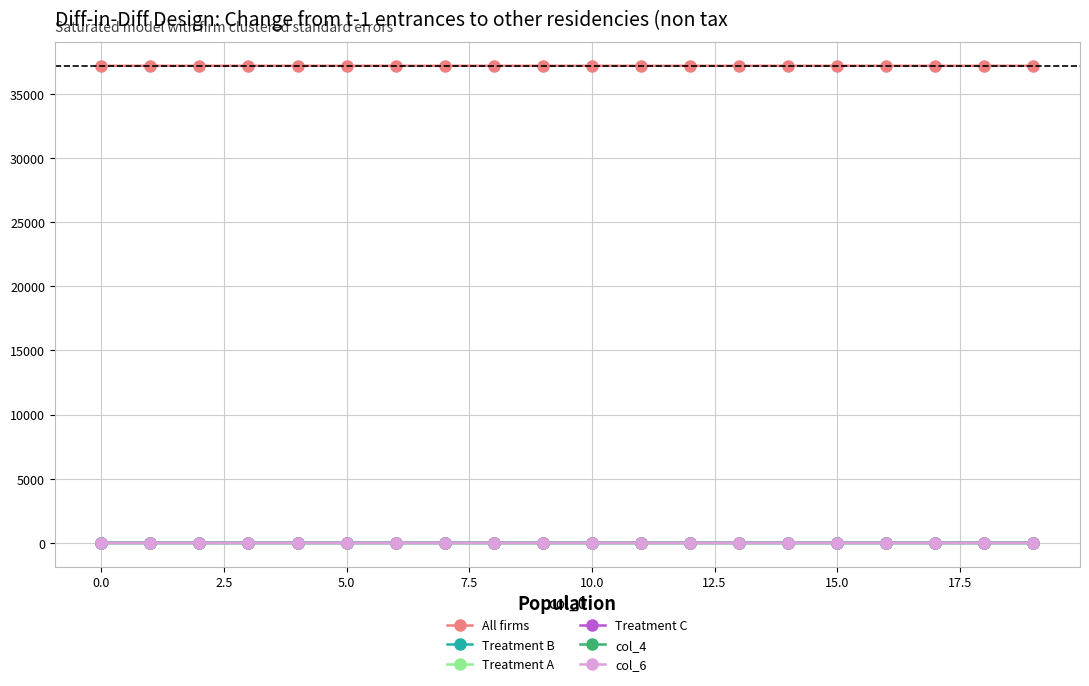

True or false: col_4 and All firms cross at least once.

False